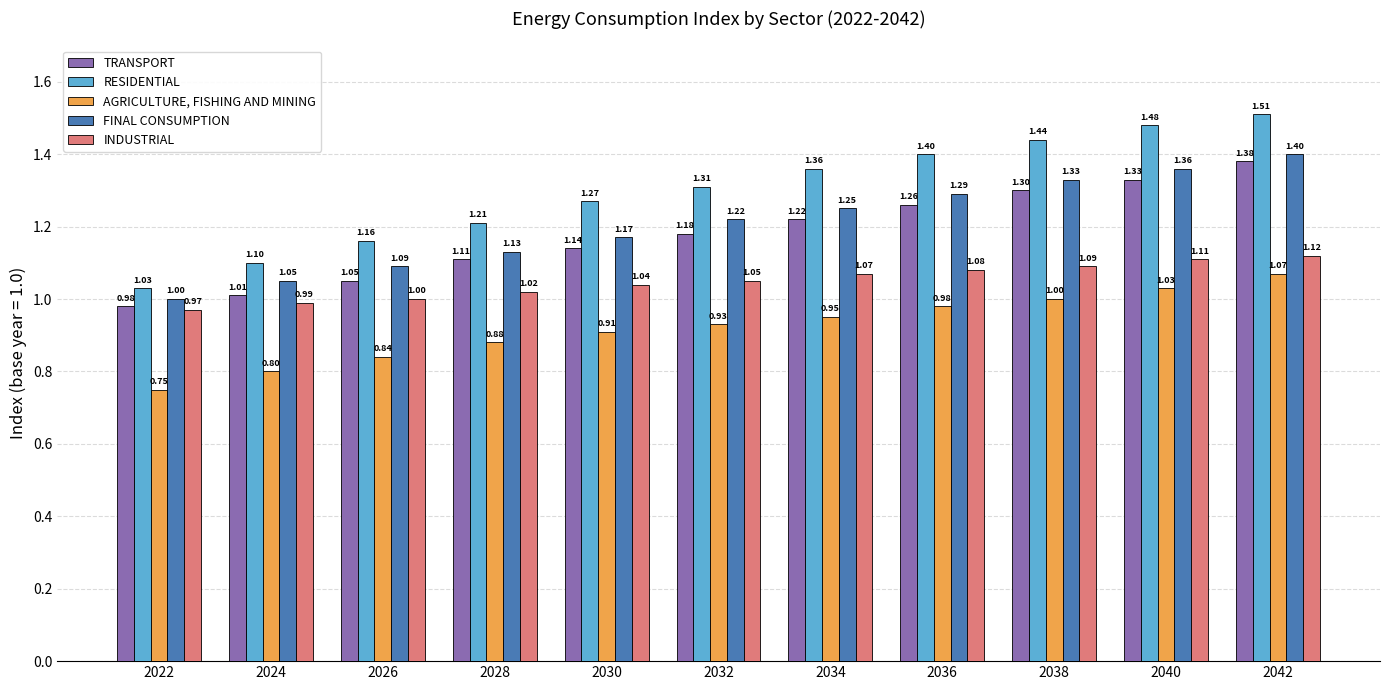

How many data points in TRANSPORT are above 1?

10